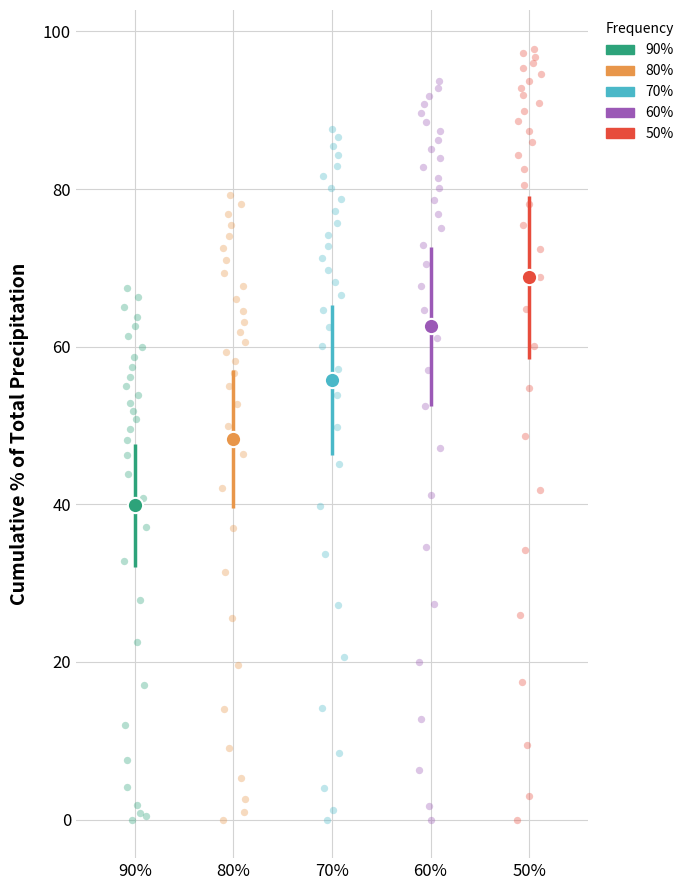

What are all the series names shown in the legend?

90%, 80%, 70%, 60%, 50%